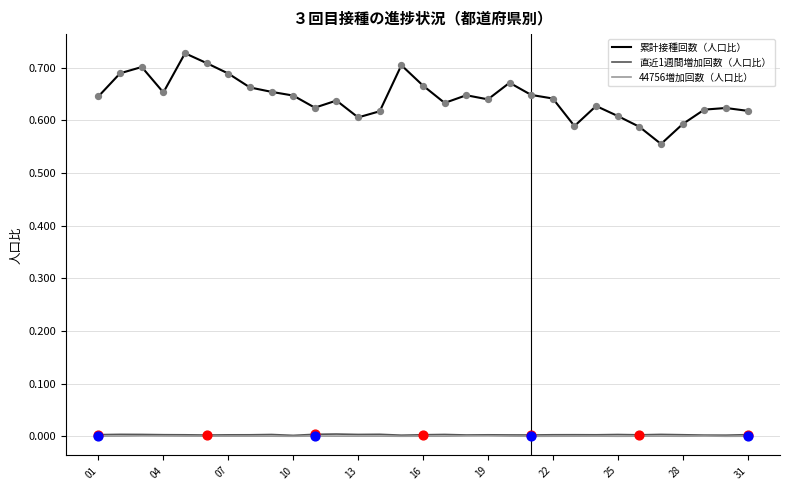

Which series has the largest range (max minus min)?

累計接種回数（人口比）